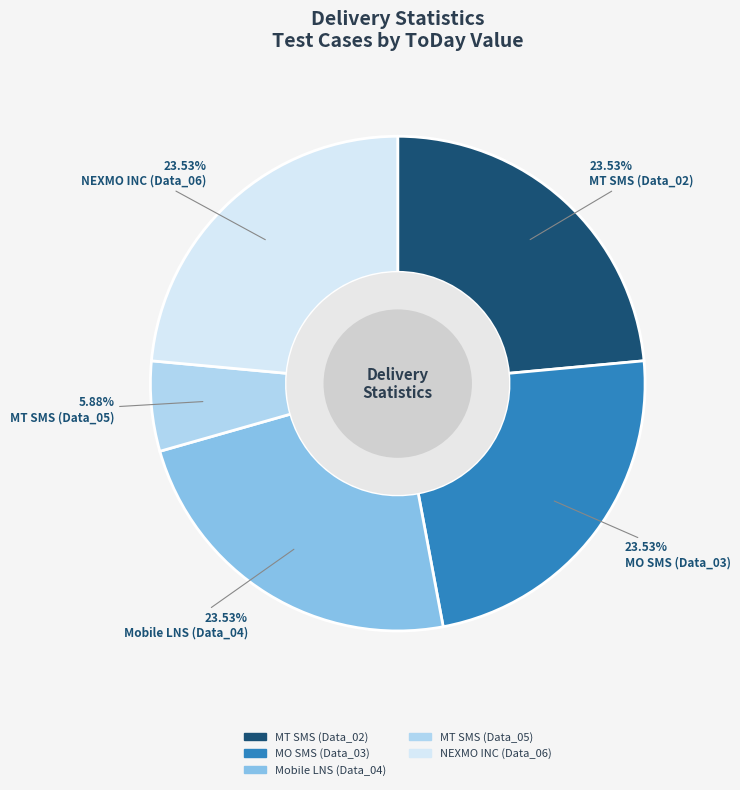

How many segments does this pie chart have?

5